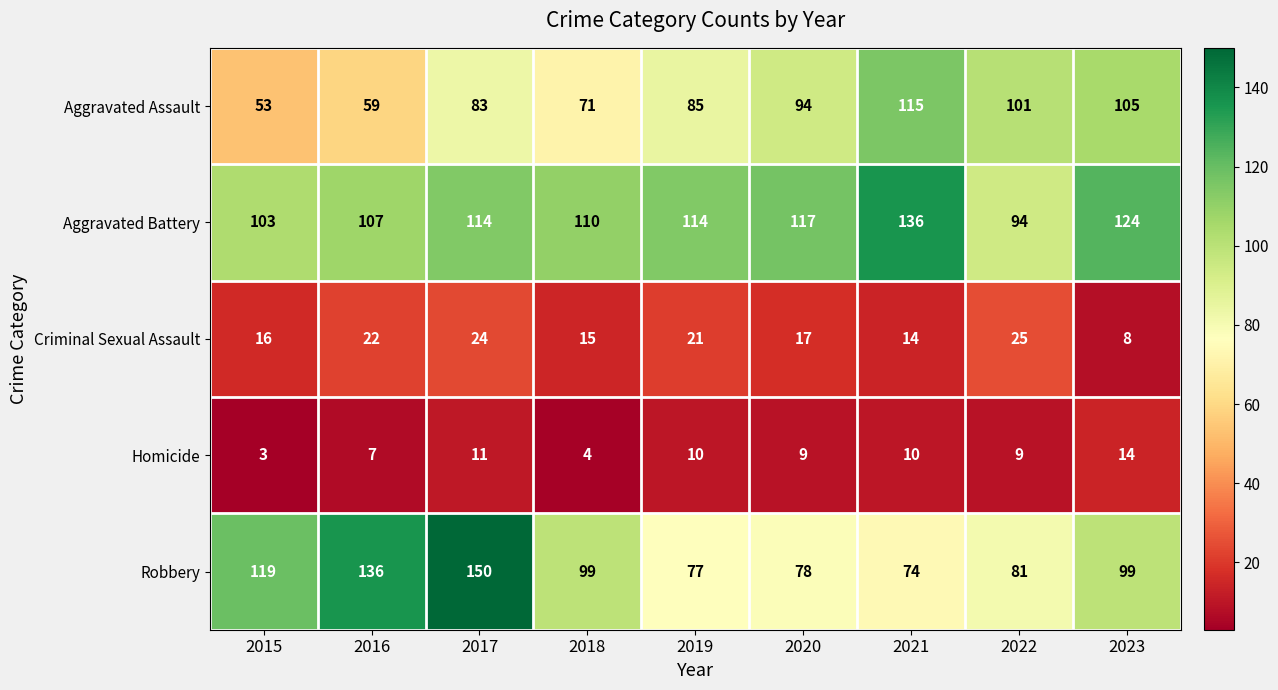

Which category has the highest value in the Aggravated Assault series?

2021